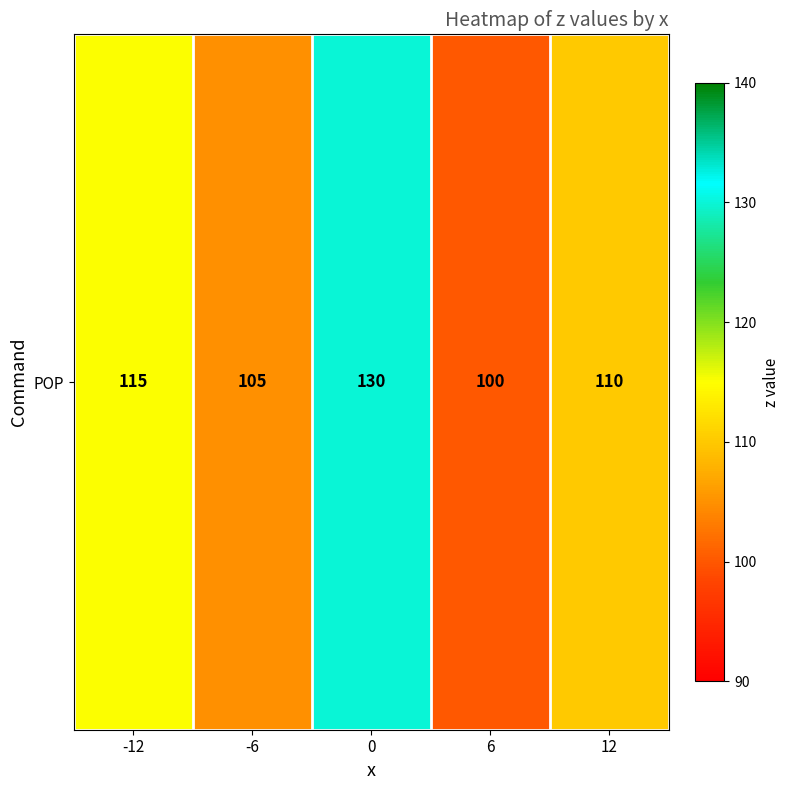

The chart shows a value of 159 at -6. True or false?

False